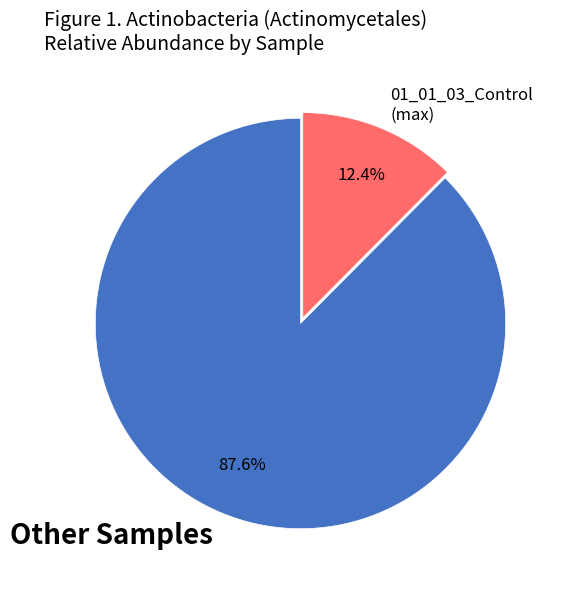

To the nearest percent, what is the average slice percentage?

50%